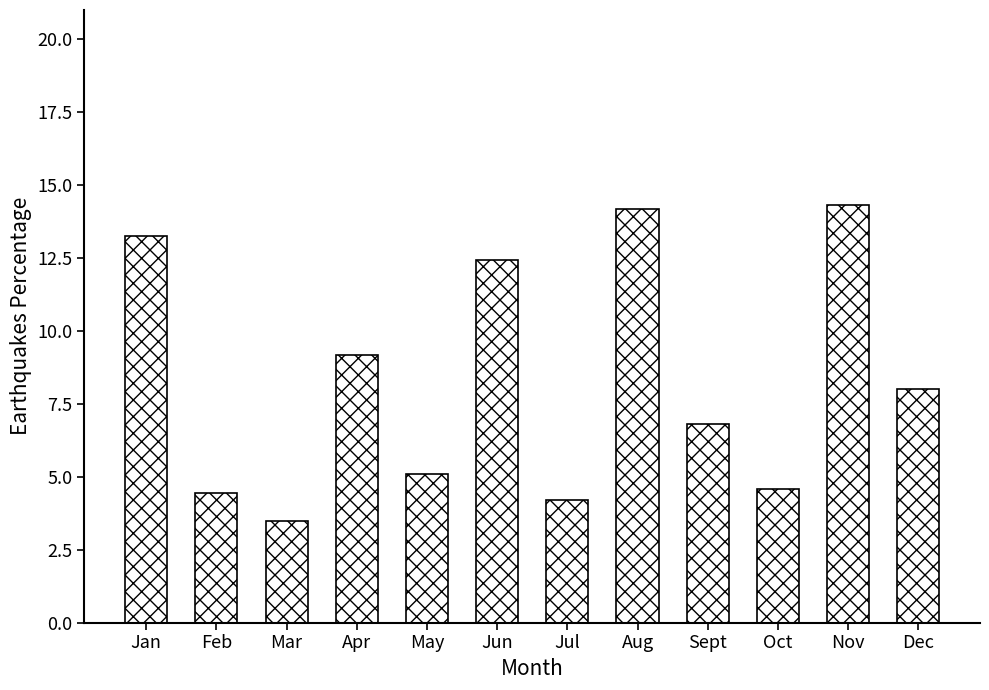

At which label is the value closest to 8?

Dec